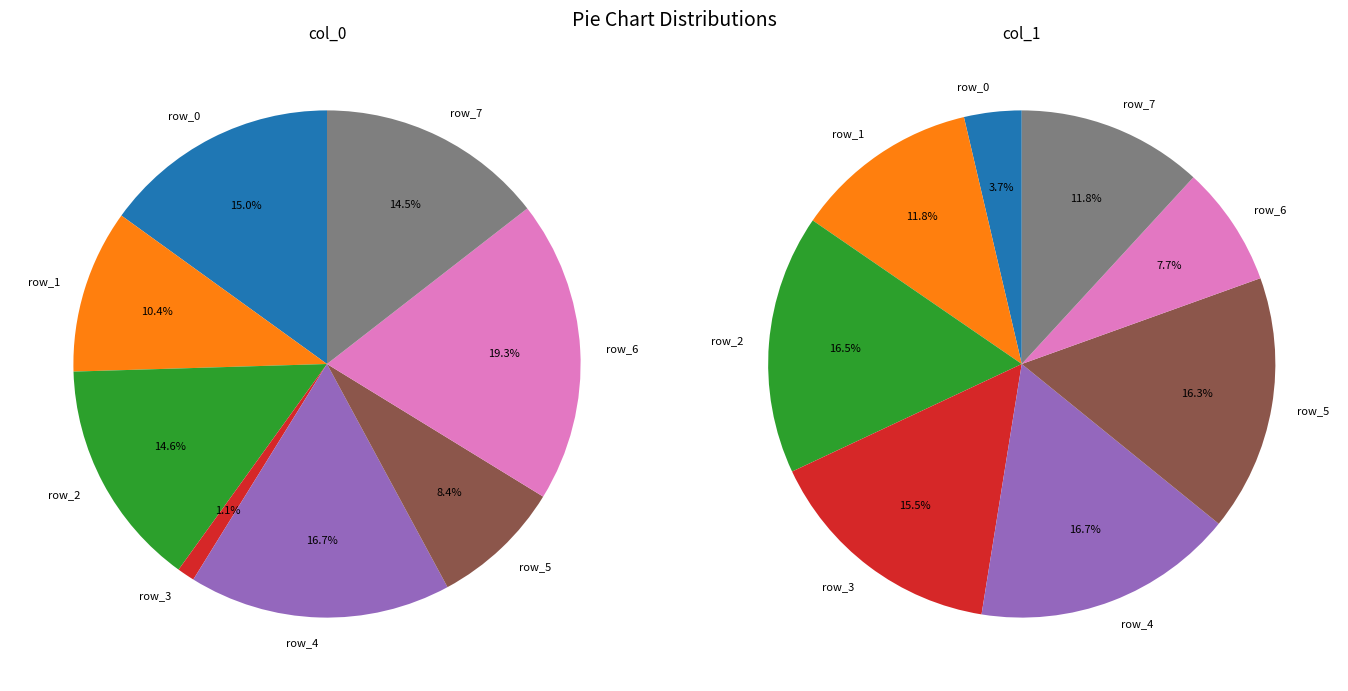

The row_0 slice represents 23% of the pie. True or false?

False